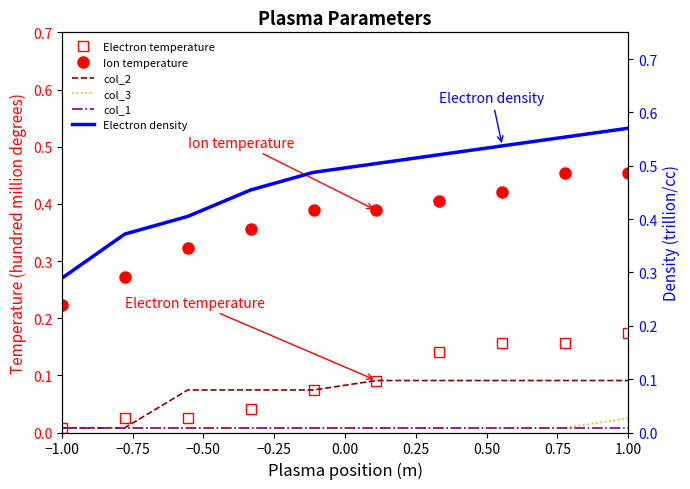

True or false: col_1 and Ion temperature intersect in this chart.

False